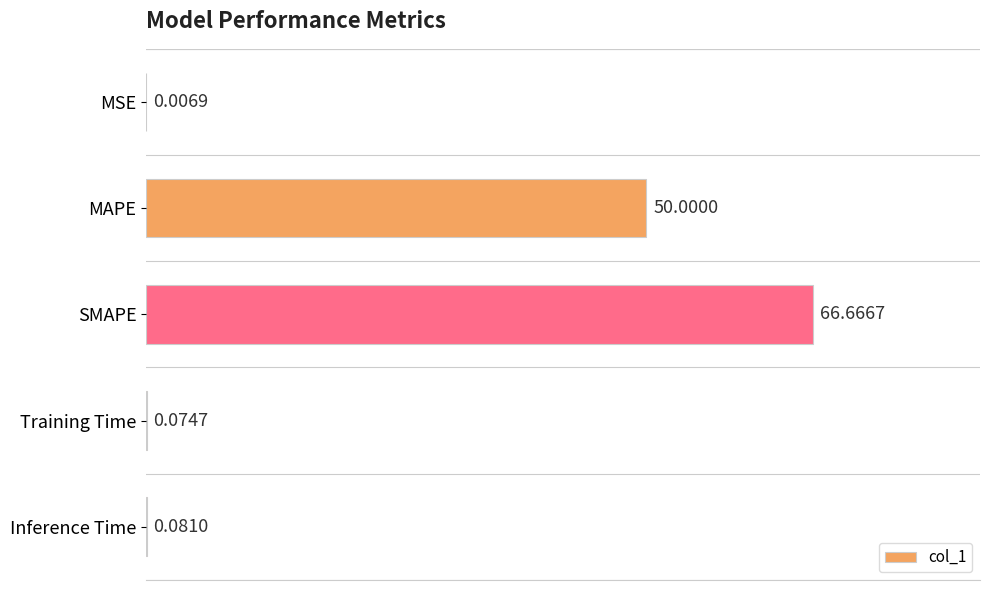

Which has a higher value, MAPE or Inference Time?

MAPE